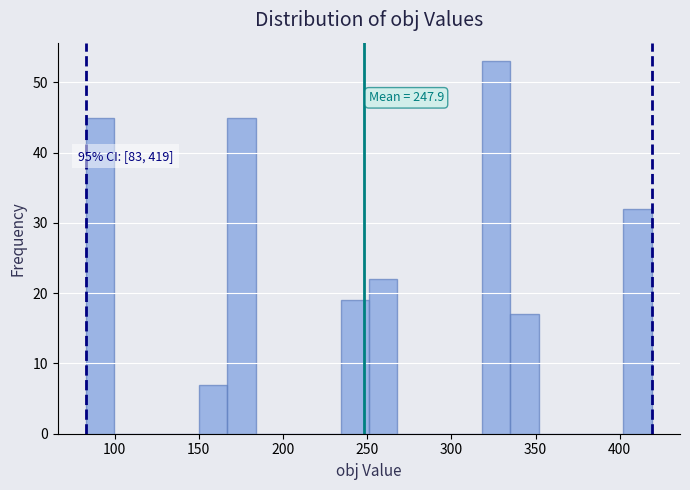

Read against the x-axis, roughly where is the centre of the tallest bar?

325